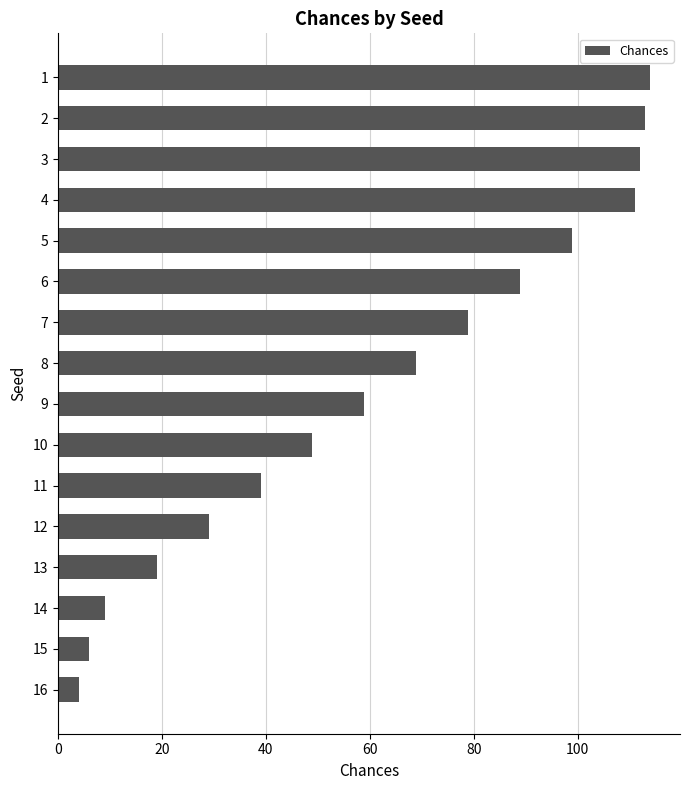

What is the sum of all values?

1000